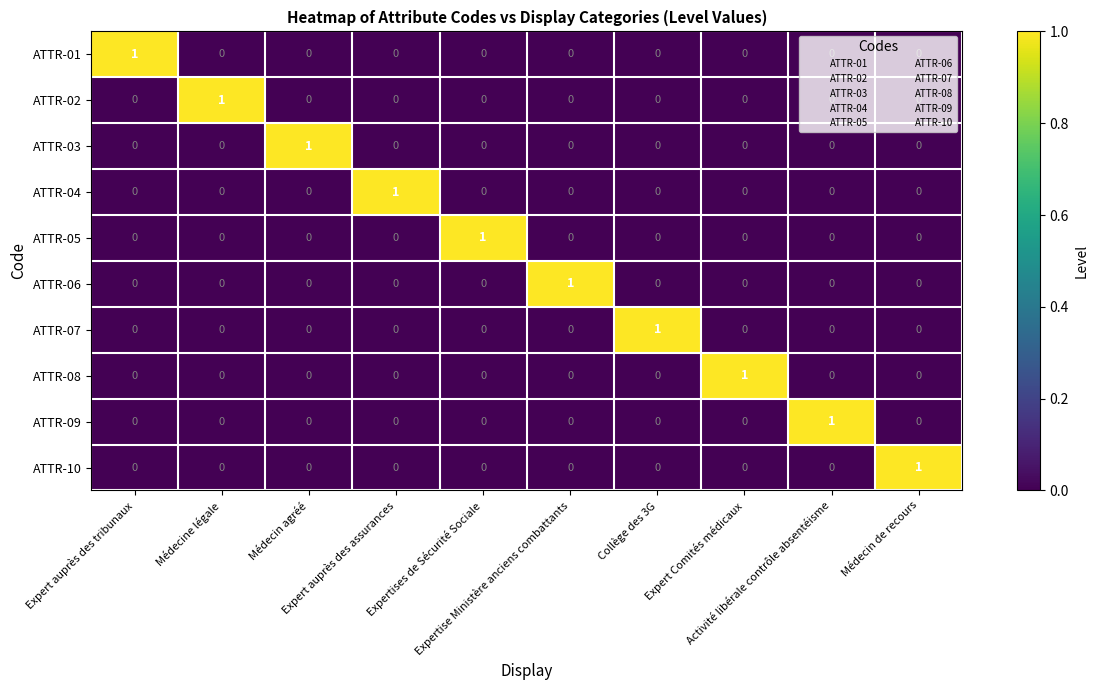

Count the ATTR-10 values in the range 0 to 1.

10